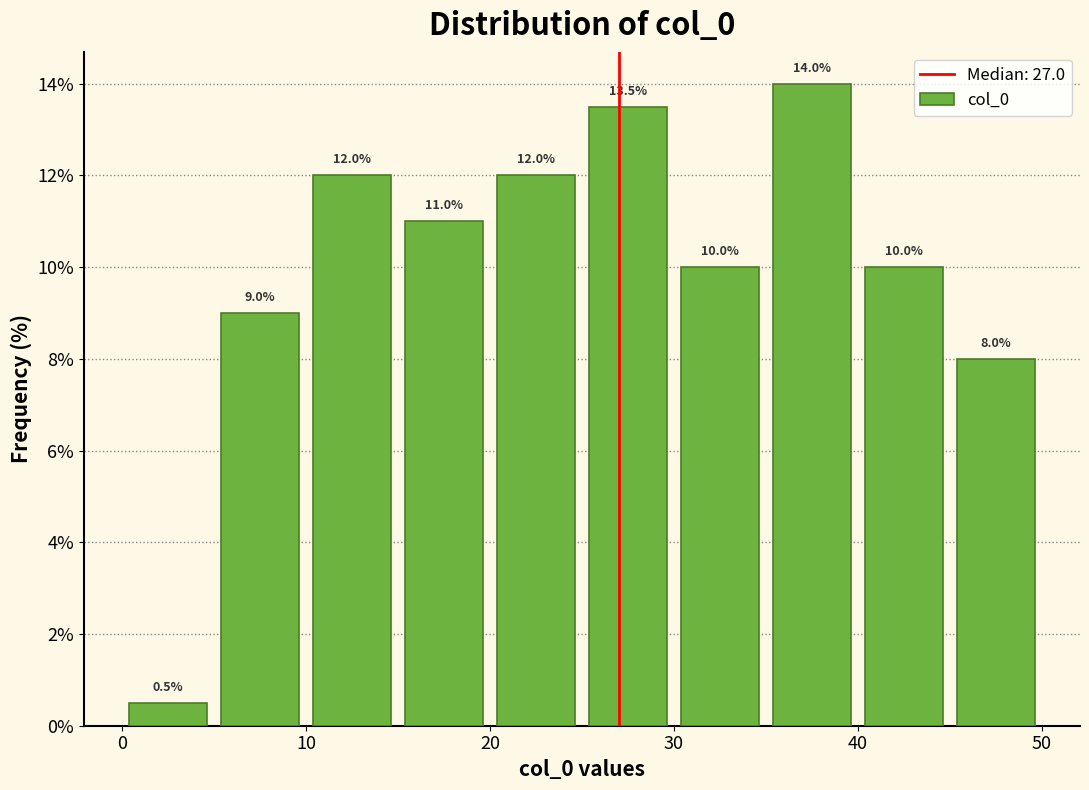

Which range on the x-axis has the tallest bar?

35 to 40